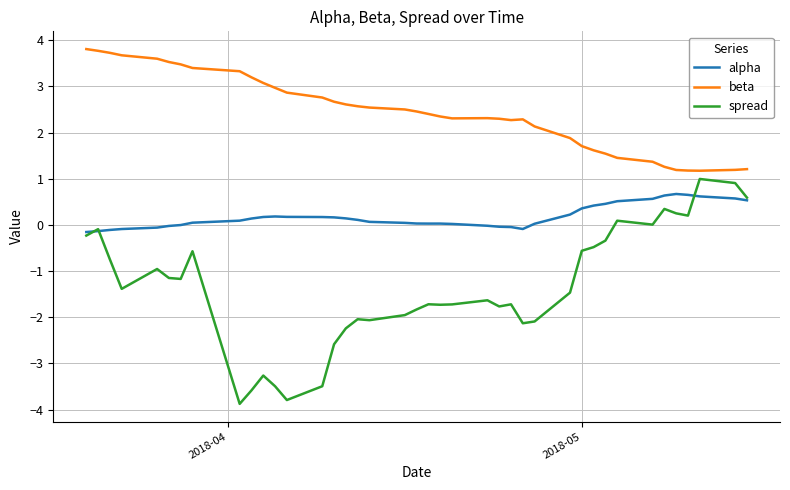

True or false: alpha and beta cross at least once.

False